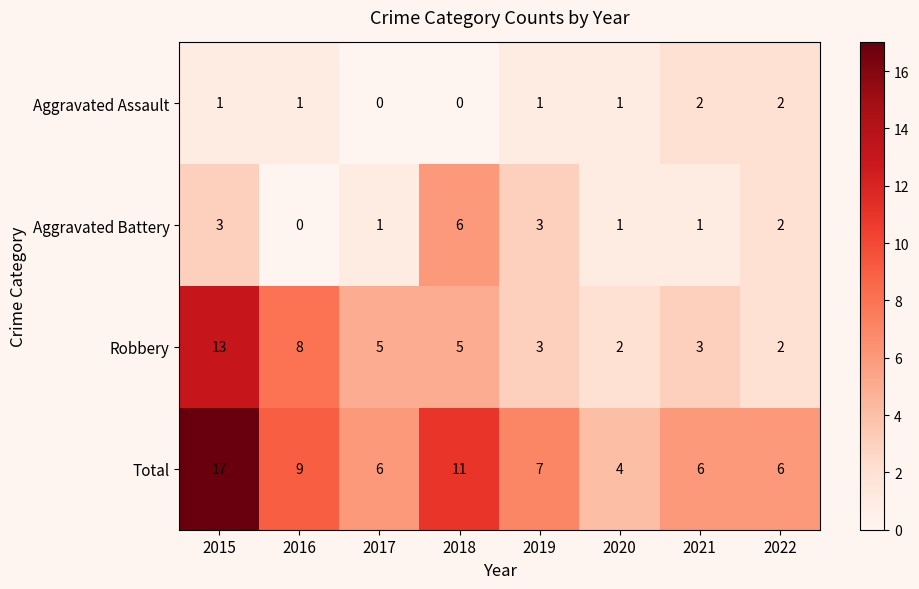

At which category is the sum across all series the highest?

2015